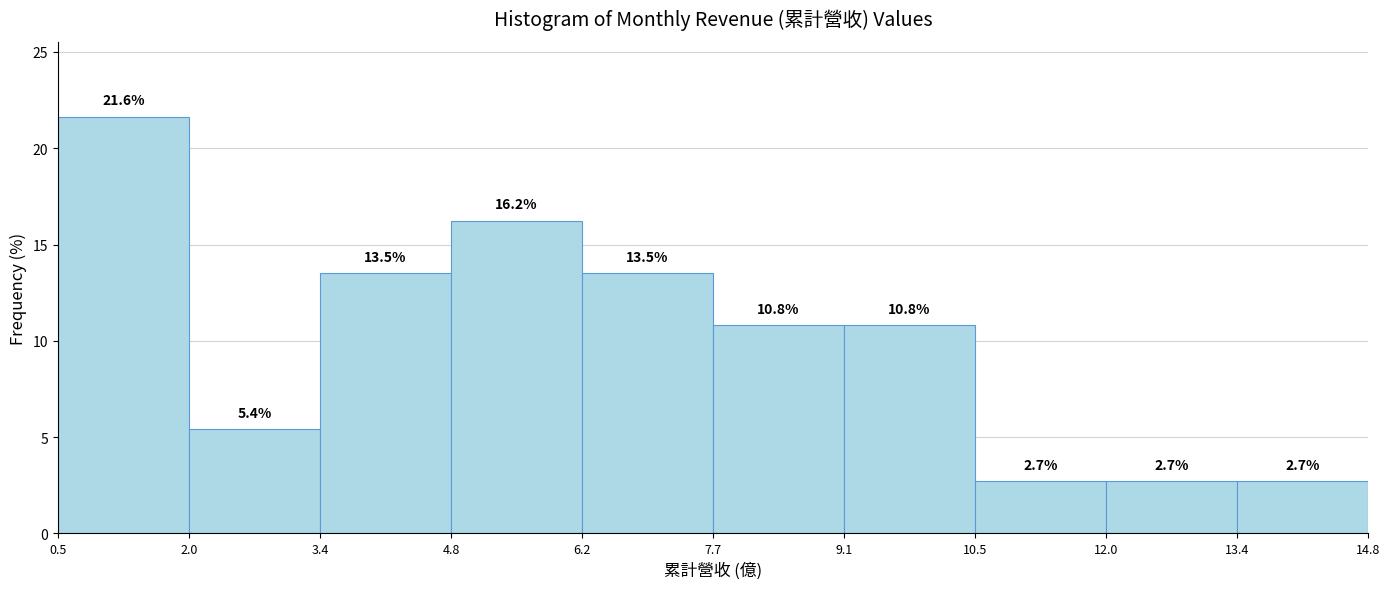

Reading left to right, transcribe this chart: for each bar, give the range it covers on the x-axis and its height.

0.5 to 2.0: 21.6
2.0 to 3.4: 5.4
3.4 to 4.8: 13.5
4.8 to 6.2: 16.2
6.2 to 7.7: 13.5
7.7 to 9.1: 10.8
9.1 to 10.5: 10.8
10.5 to 12.0: 2.7
12.0 to 13.4: 2.7
13.4 to 14.8: 2.7